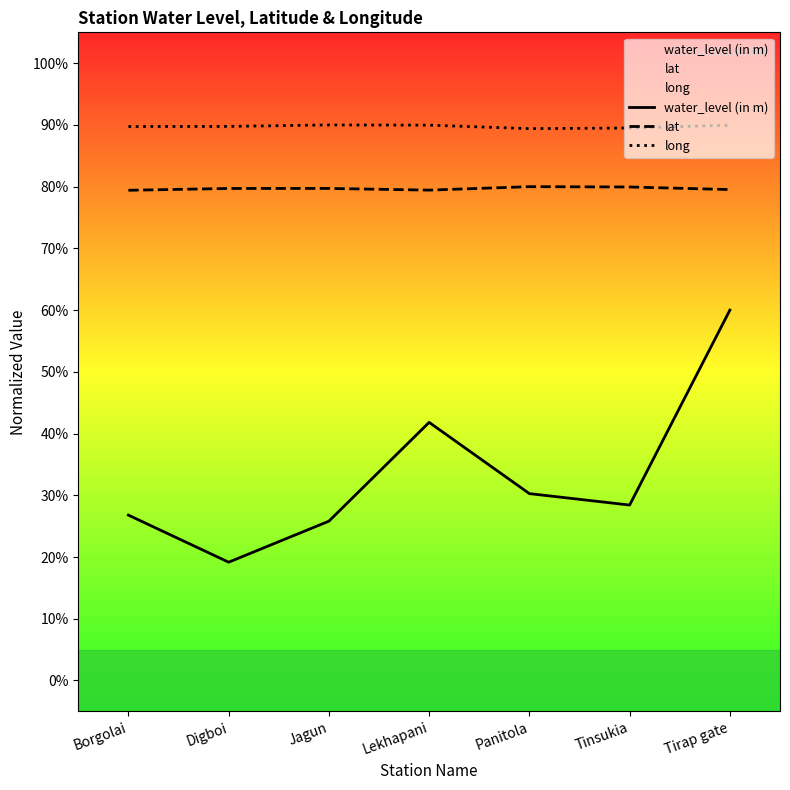

What is the value of the long point at the 7th from the left?

90.0